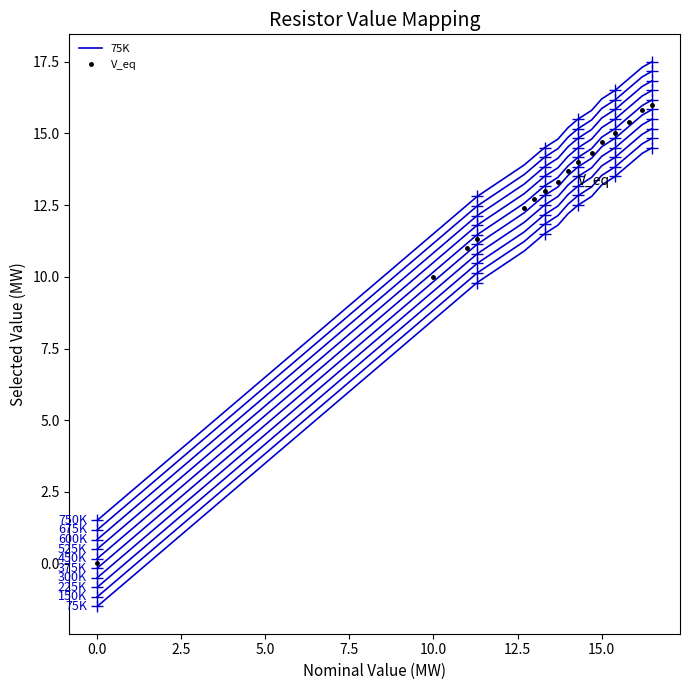

True or false: 75K and V_eq cross at least once.

False